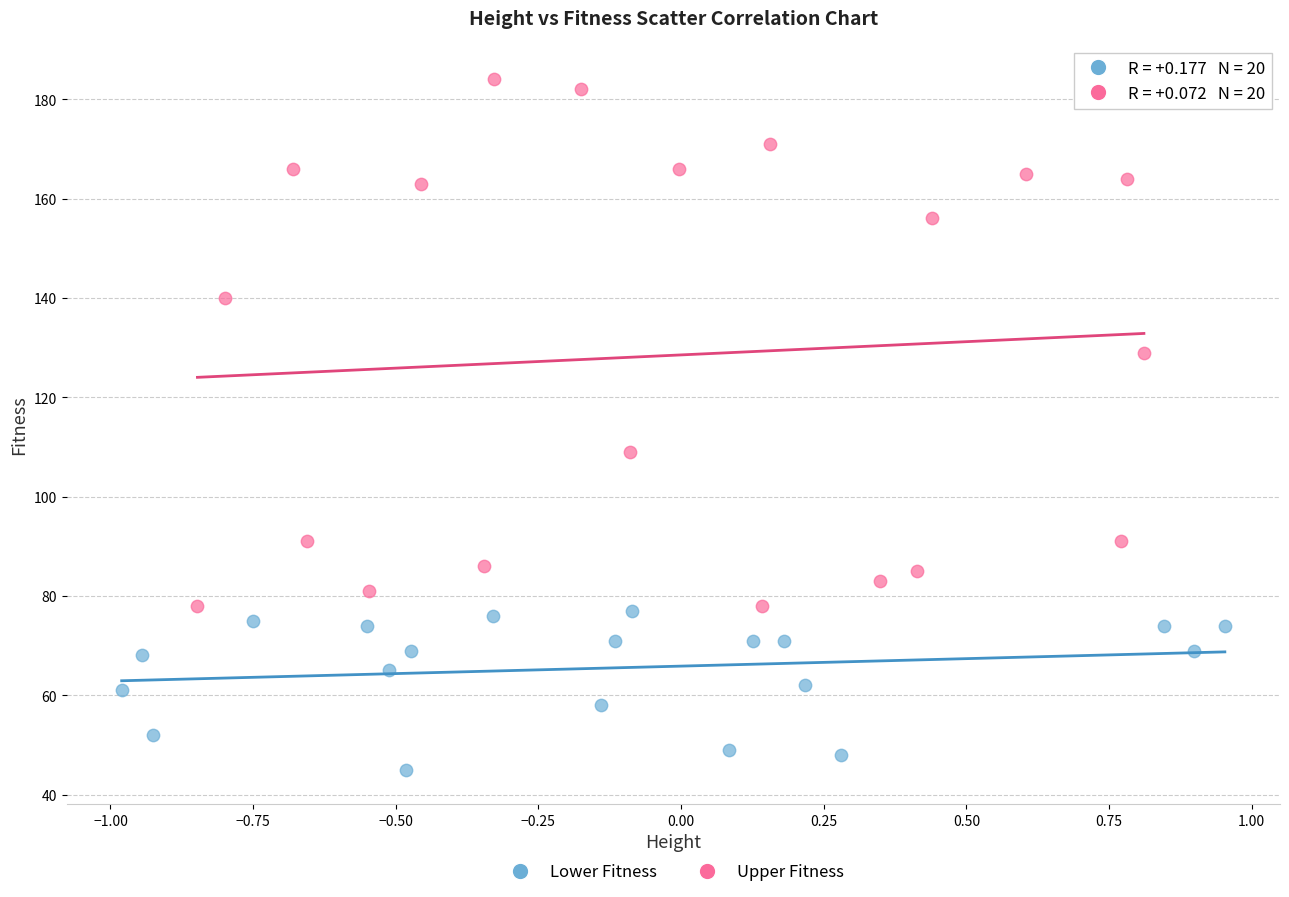

Which series reaches the minimum Y coordinate?

Lower Fitness